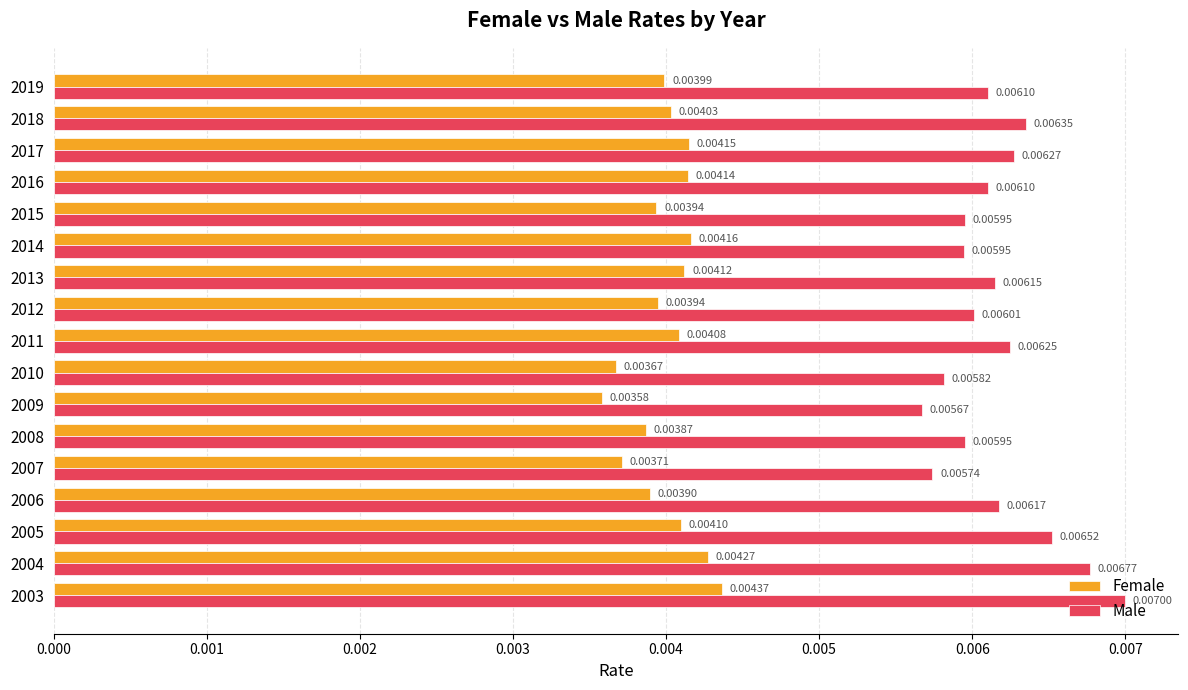

Which series has the widest spread of values?

Male